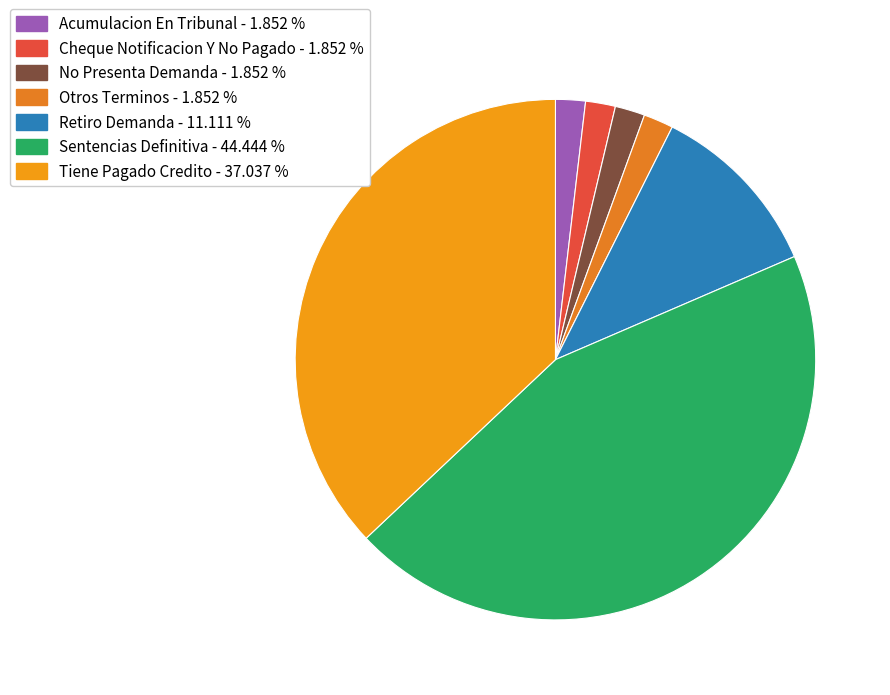

Combined, do No Presenta Demanda and Sentencias Definitiva account for over 50%?

No